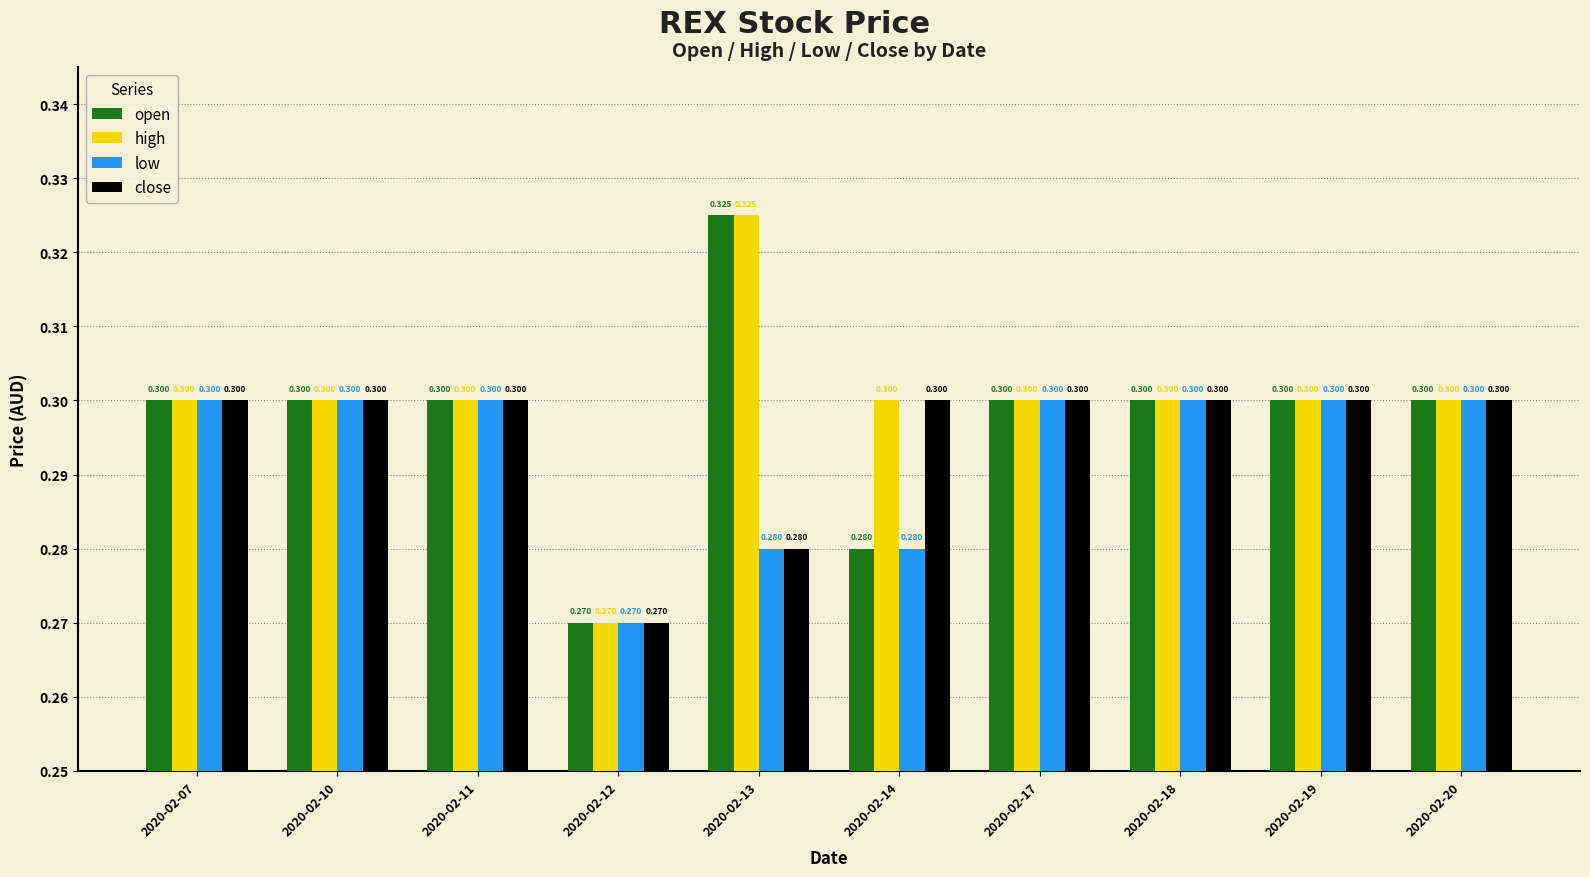

Rank the series by their average value, from lowest to highest.

low, close, open, high